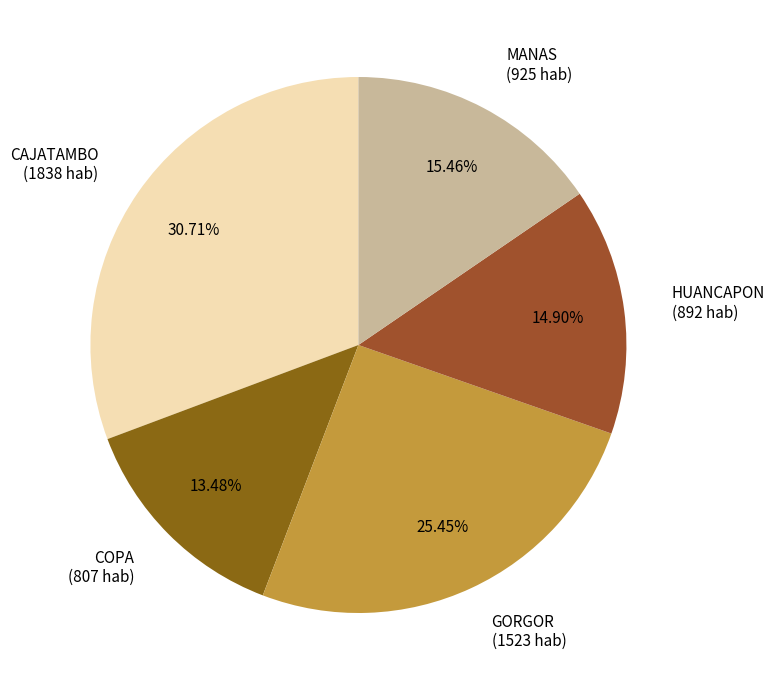

Count the number of slices in the pie.

5